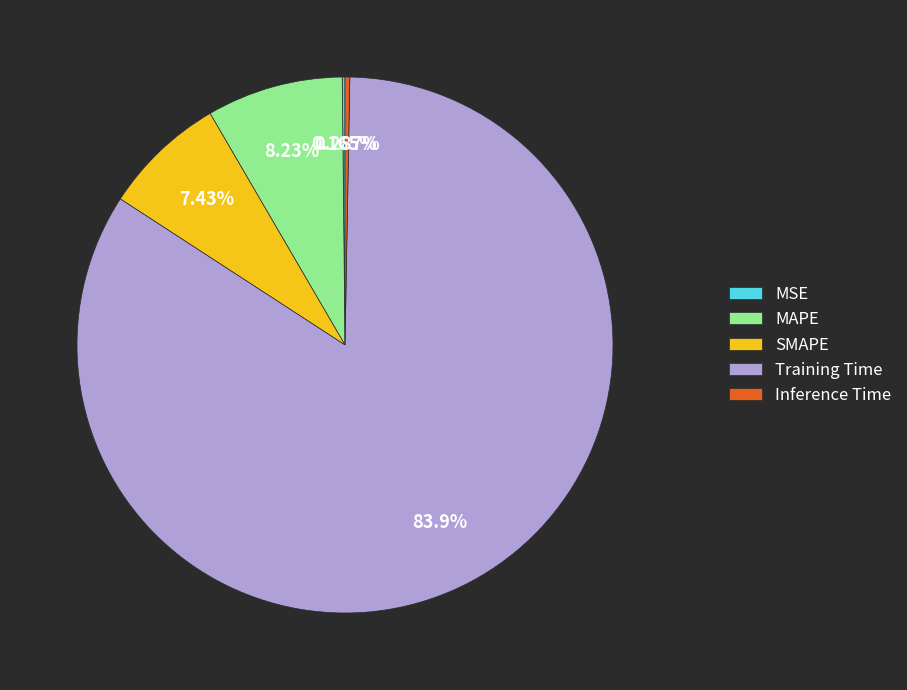

Does SMAPE represent more than half of the total?

No